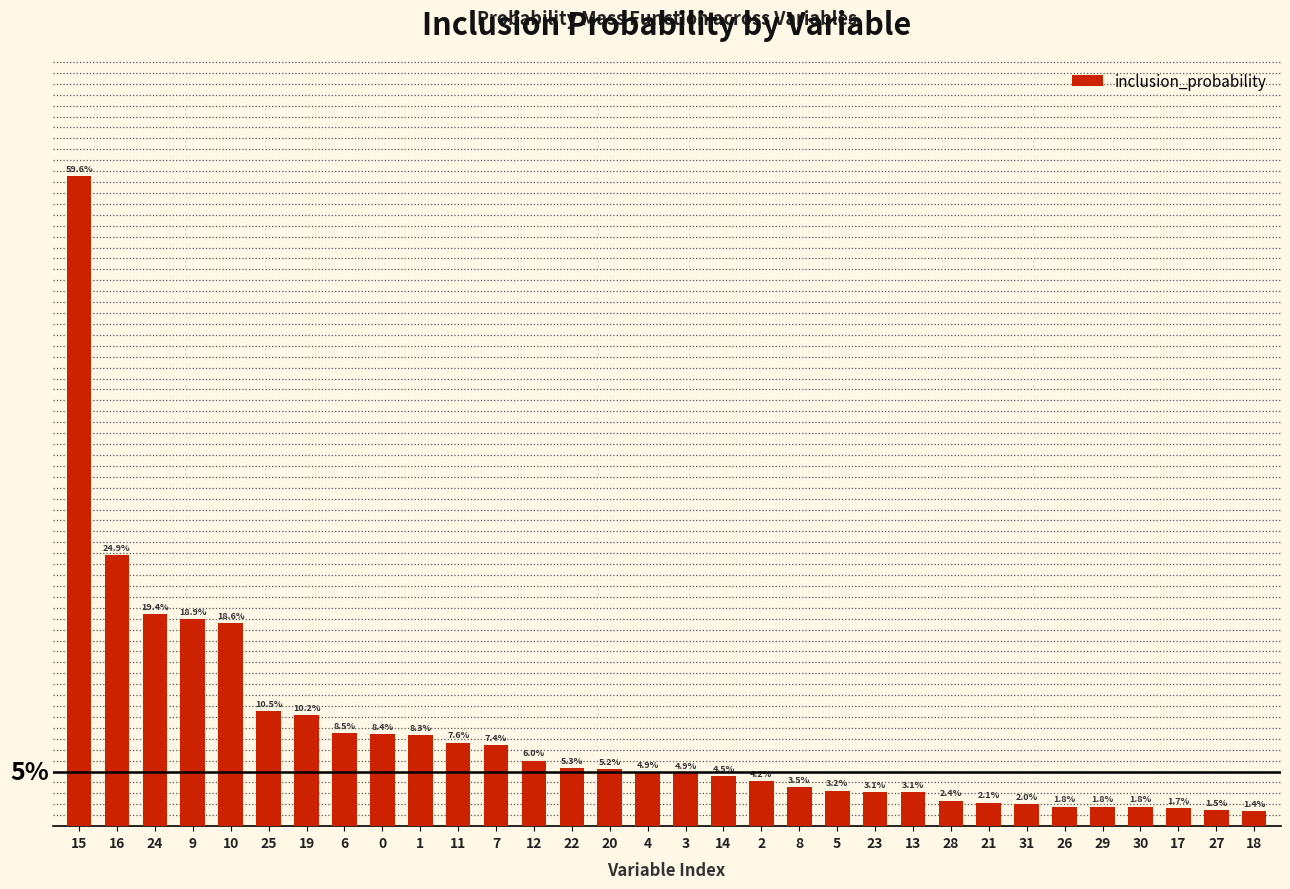

Are the bars horizontal?

No